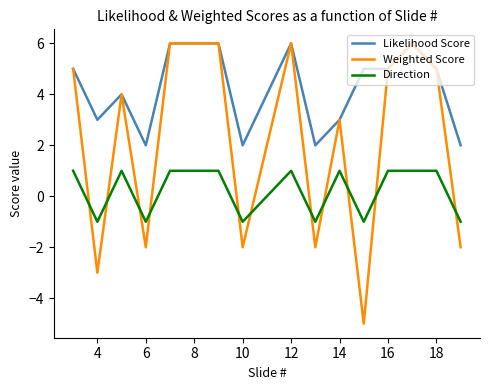

Does the chart display data point markers on the line(s)?

No